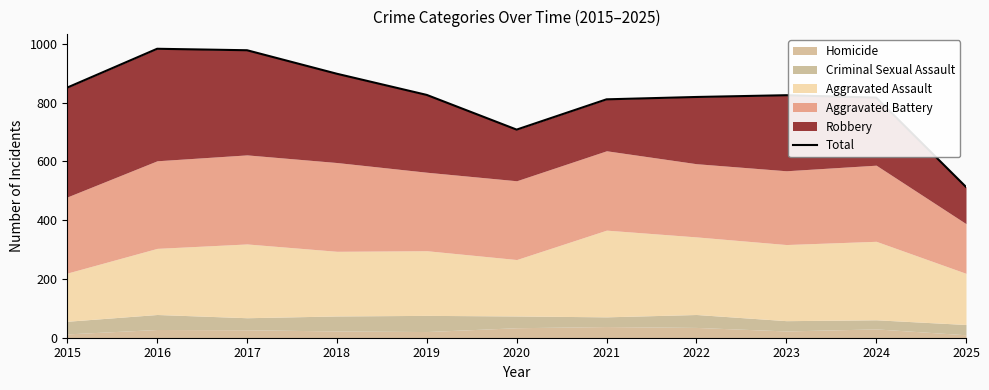

Rank the categories by value from highest to lowest.

2016, 2017, 2018, 2015, 2019, 2023, 2022, 2024, 2021, 2020, 2025